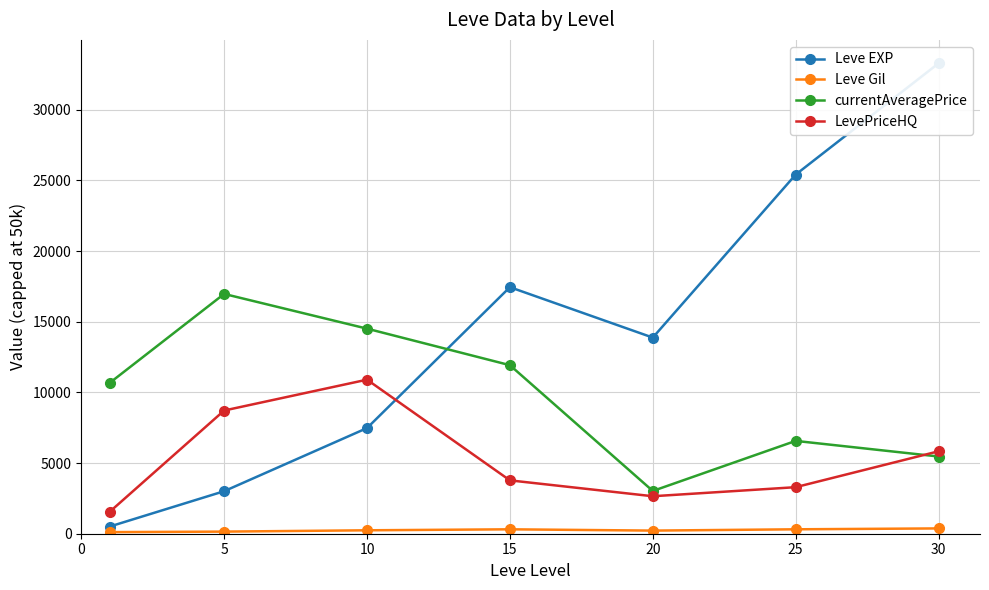

What is the spread (max minus min) of values at 30?

32907.2